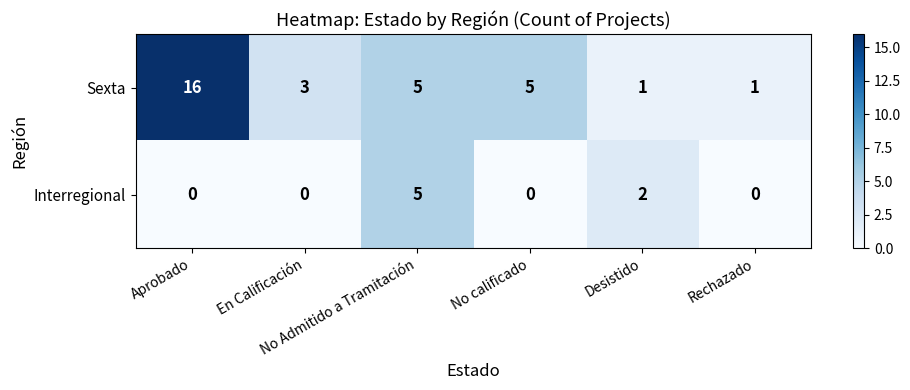

What is the spread (max minus min) of values at Aprobado?

16